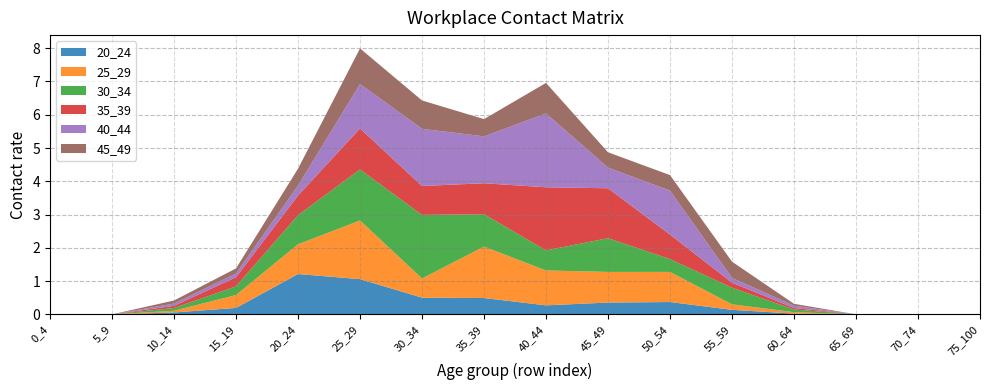

Reading left to right, transcribe all the data shown in this chart.

20_24: 0.0	0.0	0.1	0.2	1.2	1.1	0.5	0.5	0.3	0.4	0.4	0.1	0.0	0.0	0.0	0.0
25_29: 0.0	0.0	0.1	0.4	0.9	1.8	0.6	1.5	1.0	0.9	0.9	0.2	0.0	0.0	0.0	0.0
30_34: 0.0	0.0	0.1	0.3	0.9	1.5	1.9	1.0	0.6	1.0	0.4	0.5	0.1	0.0	0.0	0.0
35_39: 0.0	0.0	0.1	0.3	0.6	1.2	0.9	0.9	1.9	1.5	0.7	0.2	0.0	0.0	0.0	0.0
40_44: 0.0	0.0	0.1	0.1	0.3	1.3	1.7	1.4	2.2	0.6	1.3	0.1	0.1	0.0	0.0	0.0
45_49: 0.0	0.0	0.1	0.2	0.5	1.1	0.9	0.5	0.9	0.5	0.5	0.5	0.1	0.0	0.0	0.0